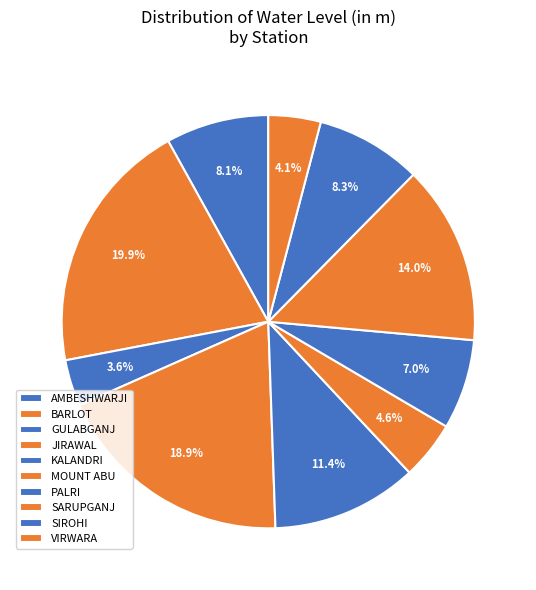

To the nearest percent, what percentage of the pie is AMBESHWARJI?

8%